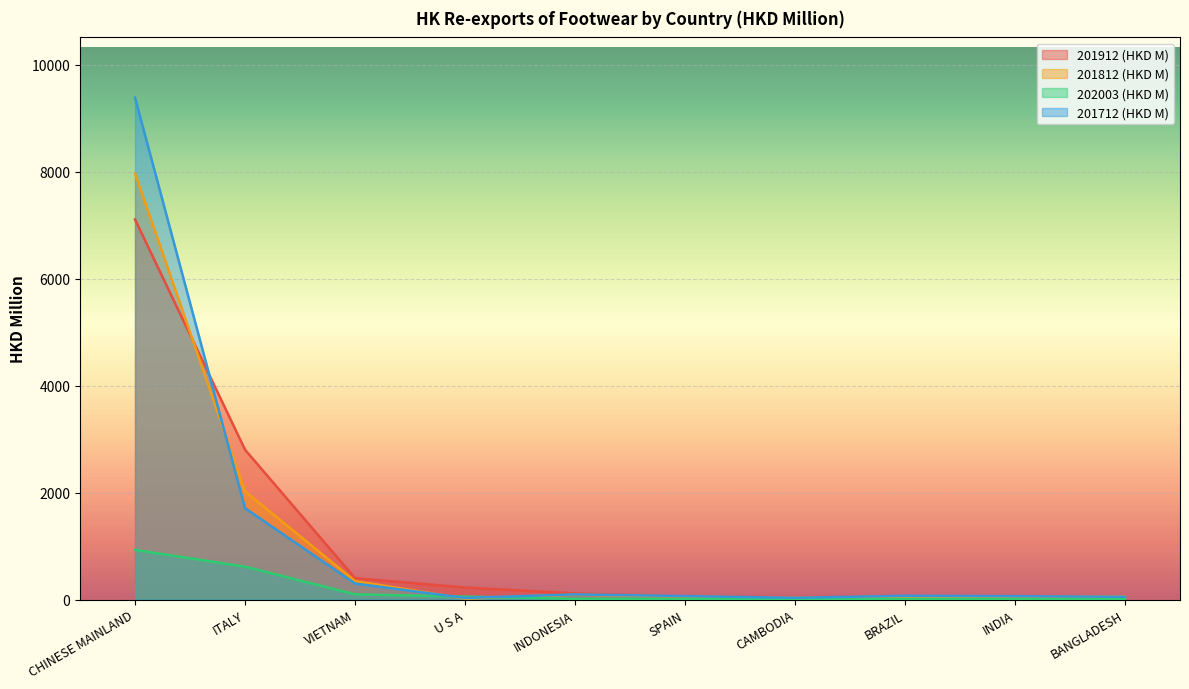

Between INDIA and BRAZIL, which is larger?

BRAZIL